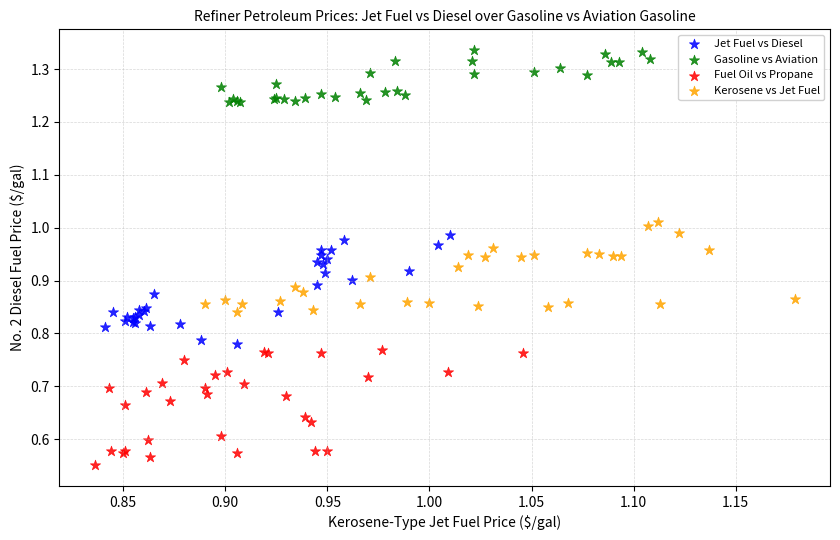

Which series contains the highest Y value?

Gasoline vs Aviation